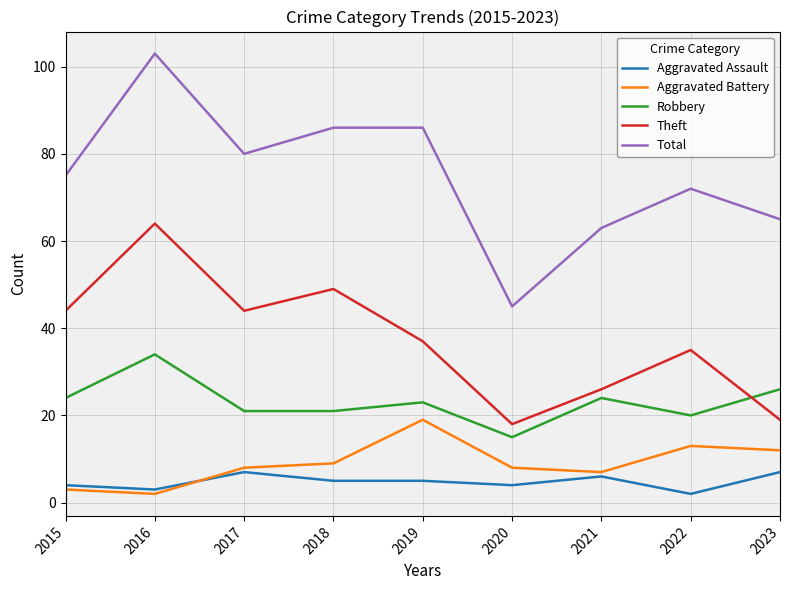

Which category has the highest value in the Total series?

2016